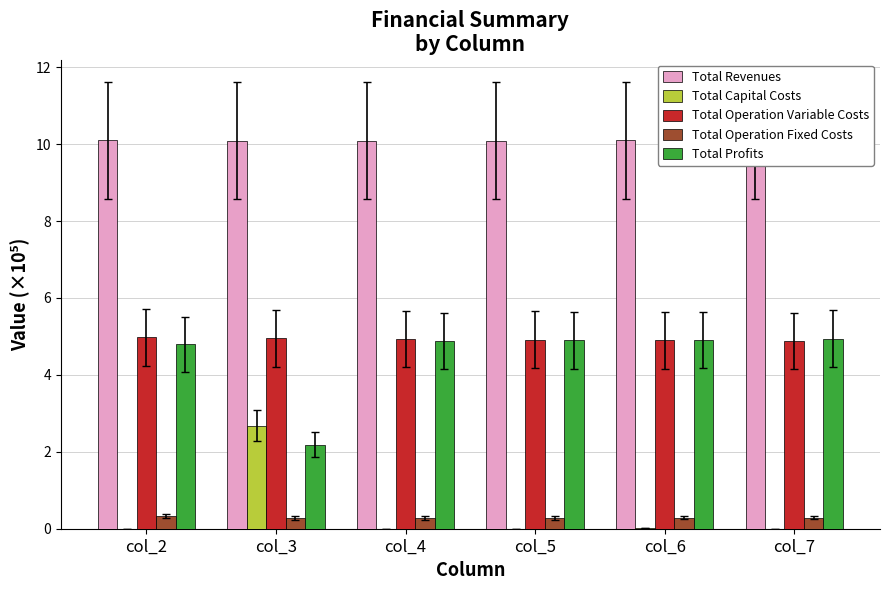

Reading left to right, transcribe all the data shown in this chart.

Total Revenues: 10.1	10.1	10.1	10.1	10.1	10.1
Total Capital Costs: 0.0	2.7	0.0	0.0	0.0	0.0
Total Operation Variable Costs: 5.0	4.9	4.9	4.9	4.9	4.9
Total Operation Fixed Costs: 0.3	0.3	0.3	0.3	0.3	0.3
Total Profits: 4.8	2.2	4.9	4.9	4.9	4.9